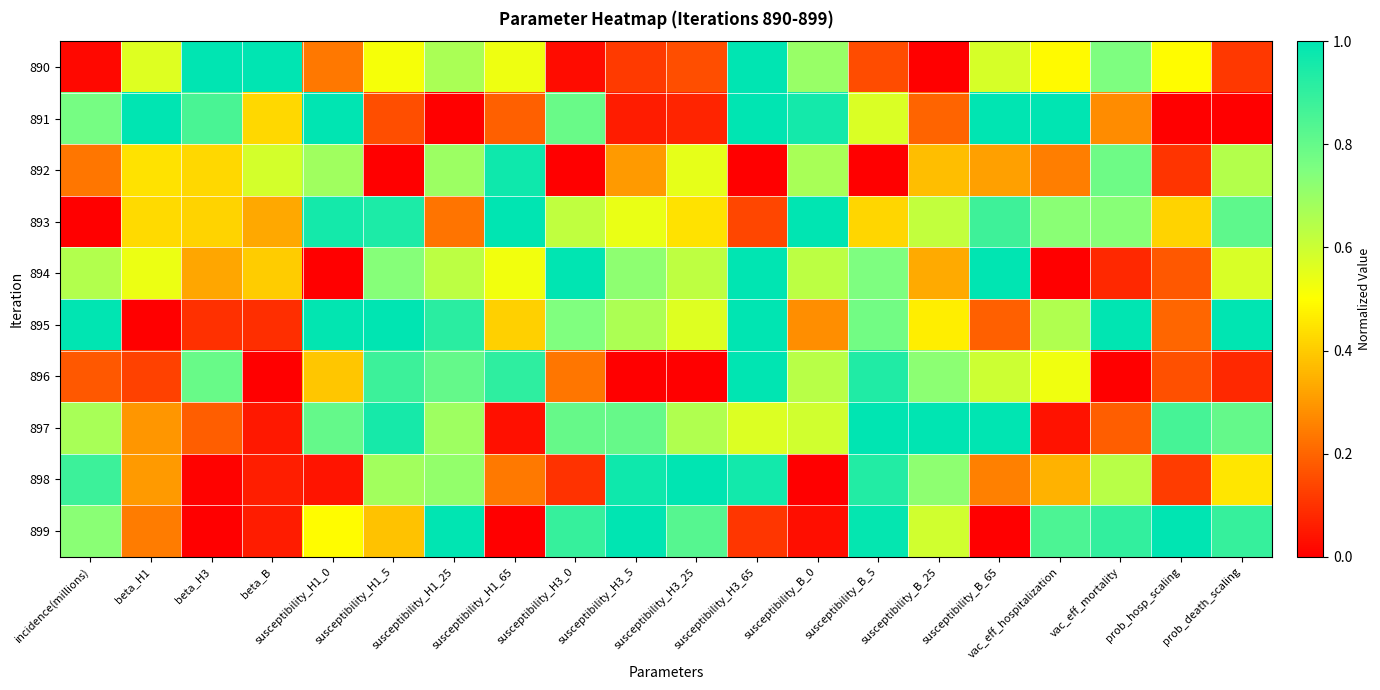

Which series has the largest range (max minus min)?

890